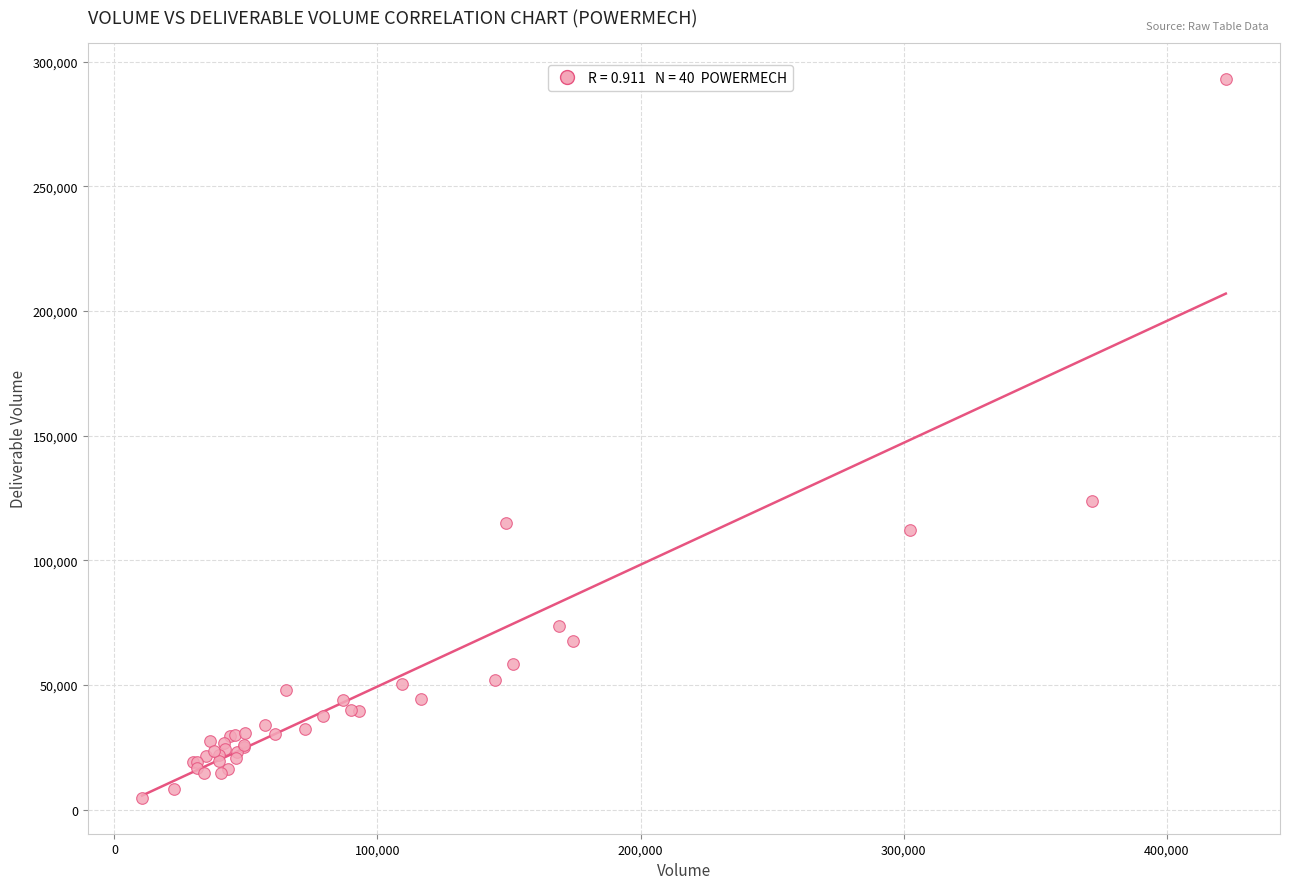

What Y value in the scatter plot is closest to 148994?

123887